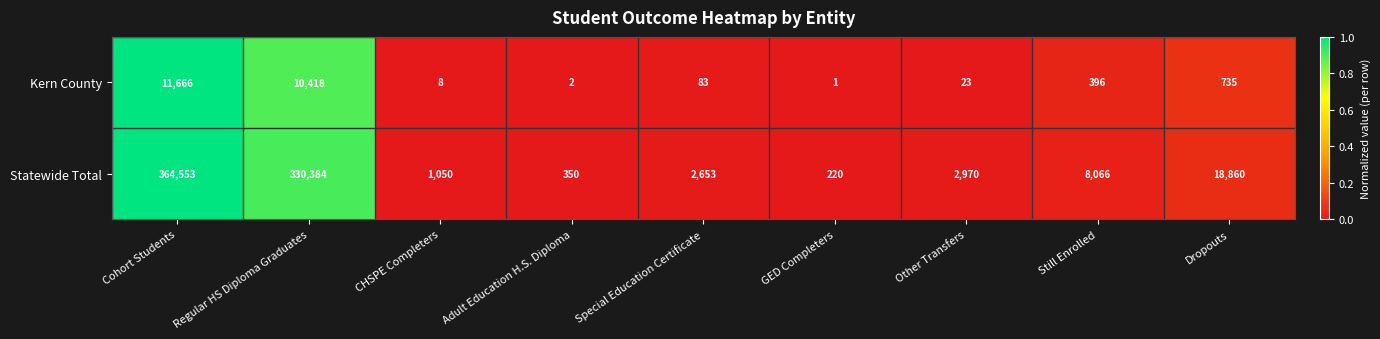

List the series in order of their overall mean, lowest first.

Kern County, Statewide Total